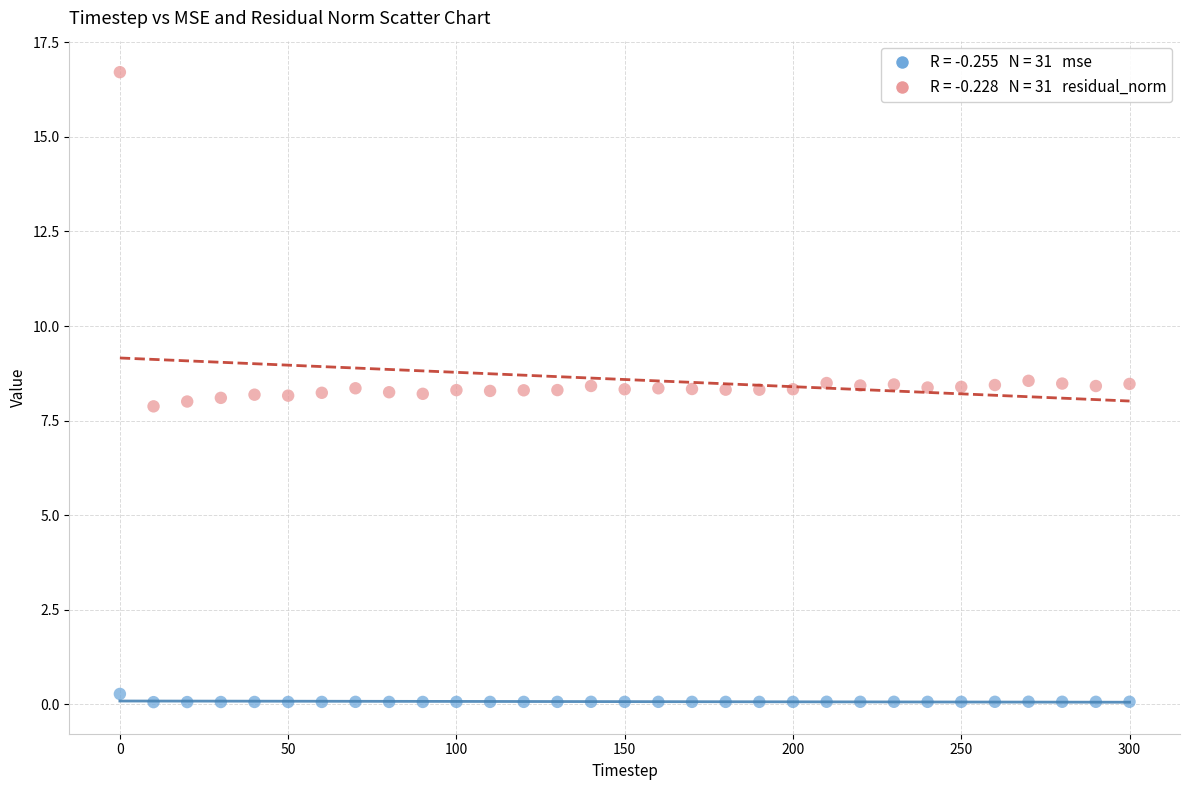

Across all data points, what is the range of Y values (max minus min)?

16.6